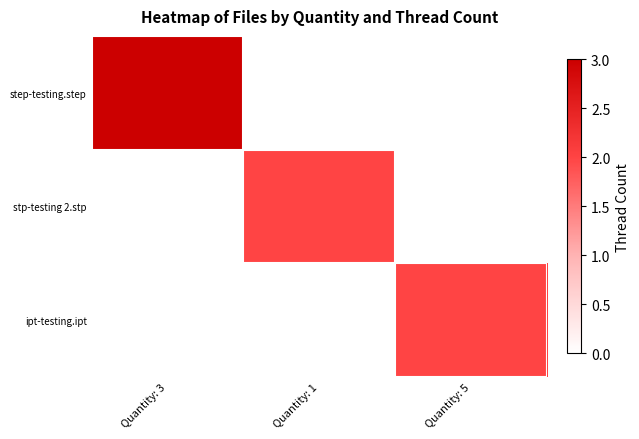

What is the total value across all series at Quantity: 3?

3